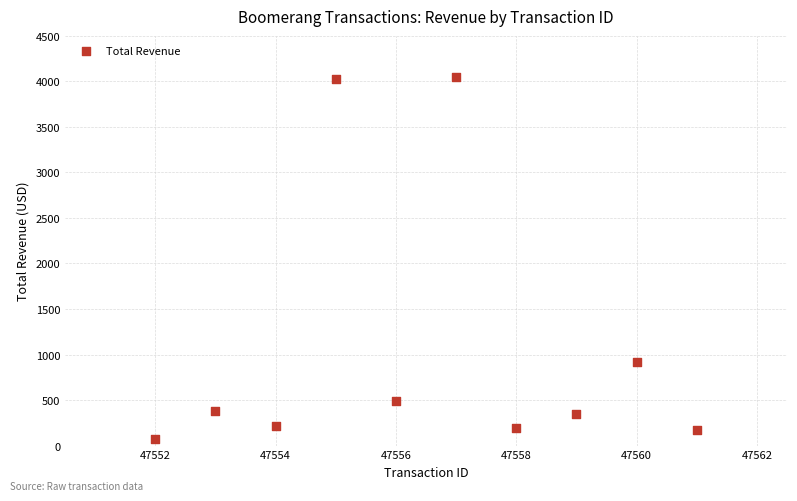

What is the average Y value?

1085.5